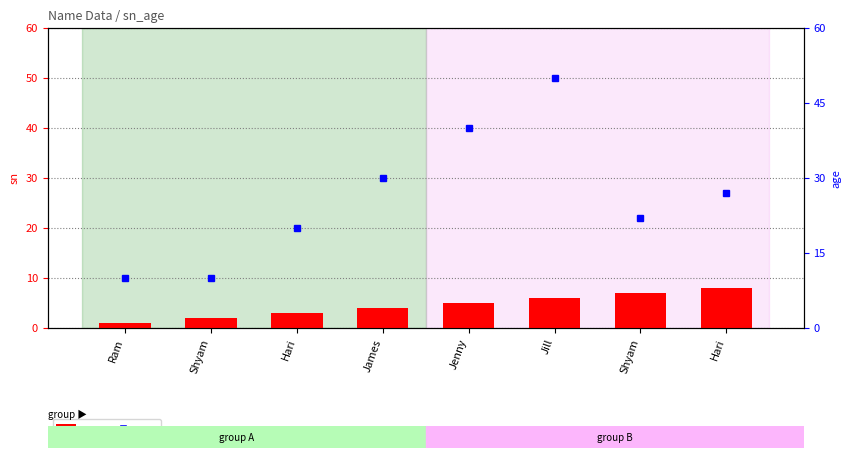

What value does the sn series have at Ram?

1